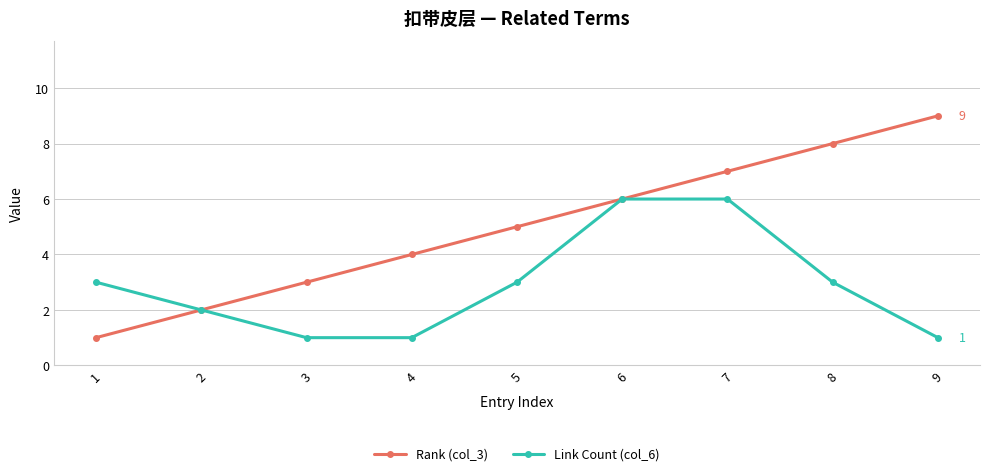

The Link Count (col_6) series shows 2 at 3. True or false?

False